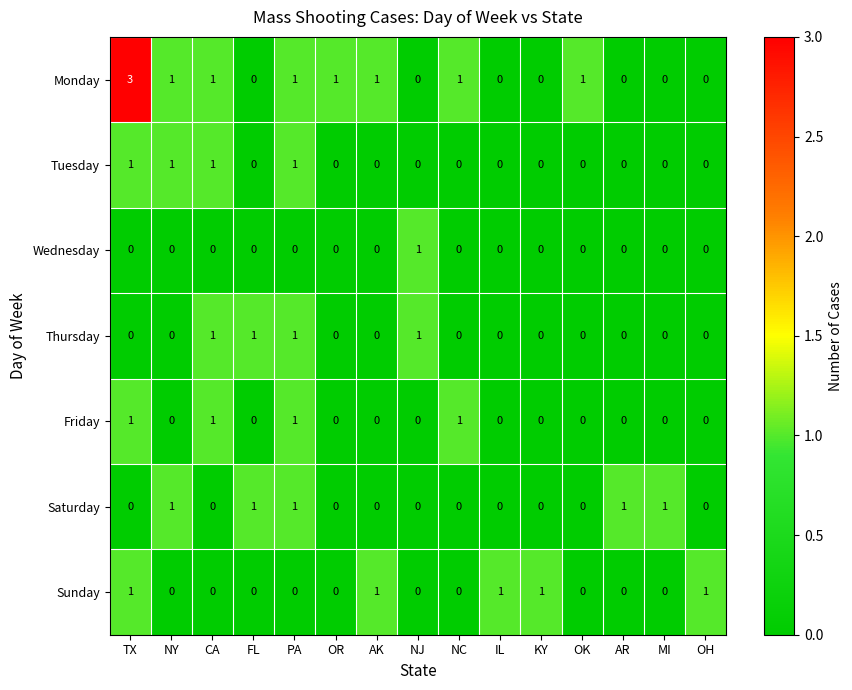

The value of Tuesday at KY is 0. True or false?

True